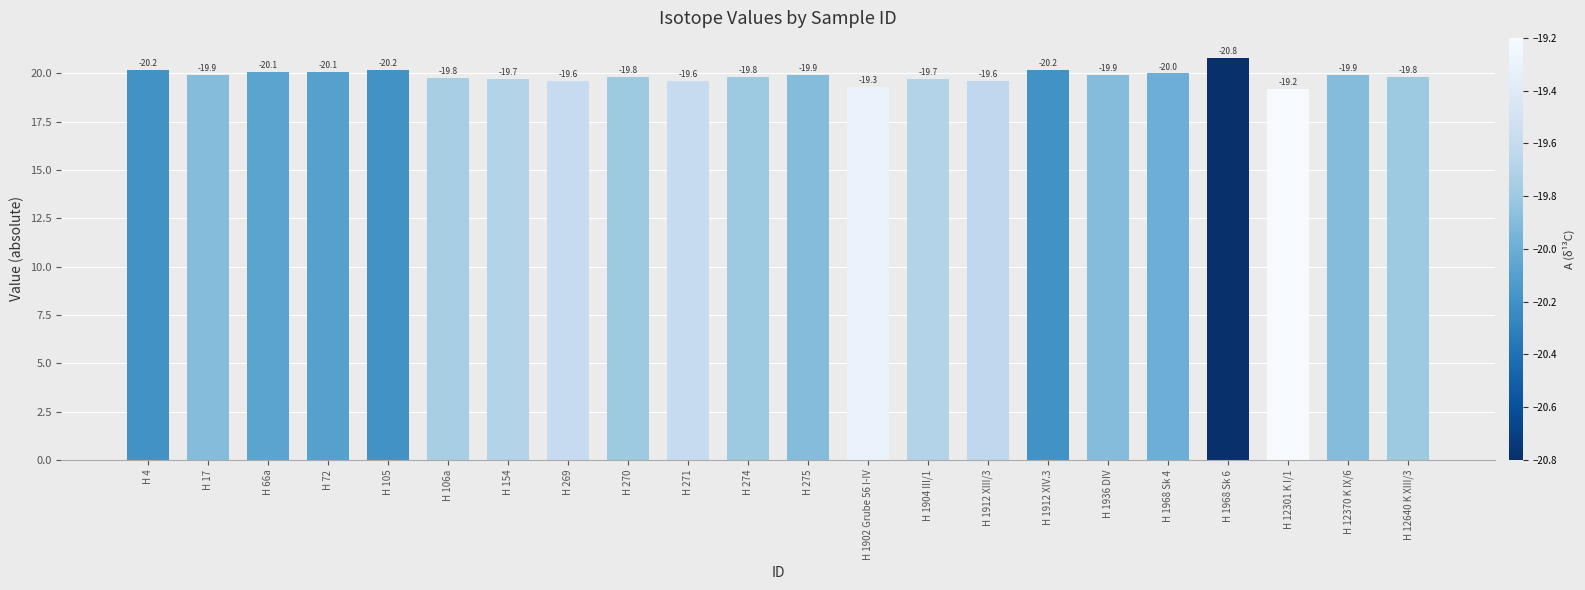

The chart shows a value of 34.1 at H 1912 XIV.3. True or false?

False